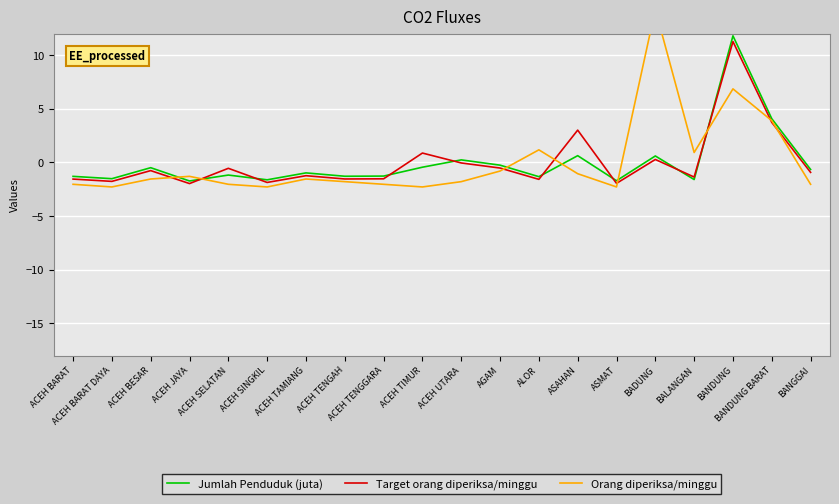

At which category does Jumlah Penduduk (juta) reach its first local peak?

ACEH BESAR